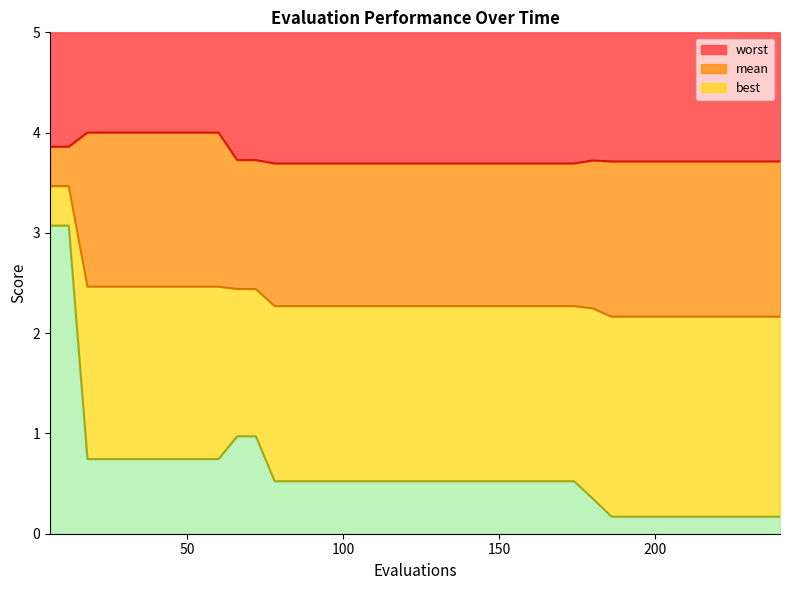

Rank the categories by worst value from highest to lowest.

18, 24, 30, 36, 42, 48, 54, 60, 6, 12, 66, 72, 180, 186, 192, 198, 204, 210, 216, 222, 228, 234, 240, 78, 84, 90, 96, 102, 108, 114, 120, 126, 132, 138, 144, 150, 156, 162, 168, 174